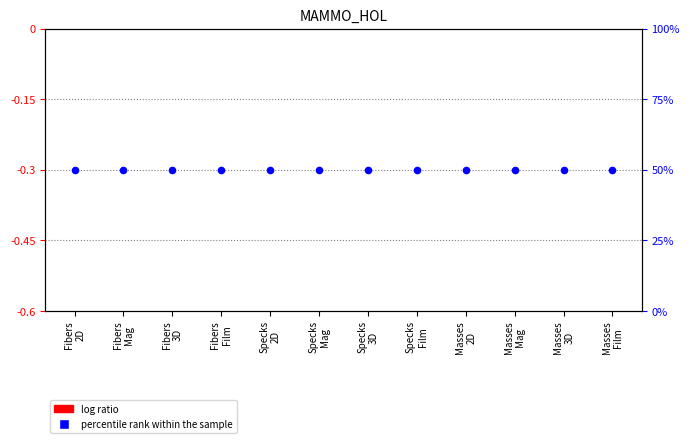

Which series has the largest Y range (max minus min)?

log ratio